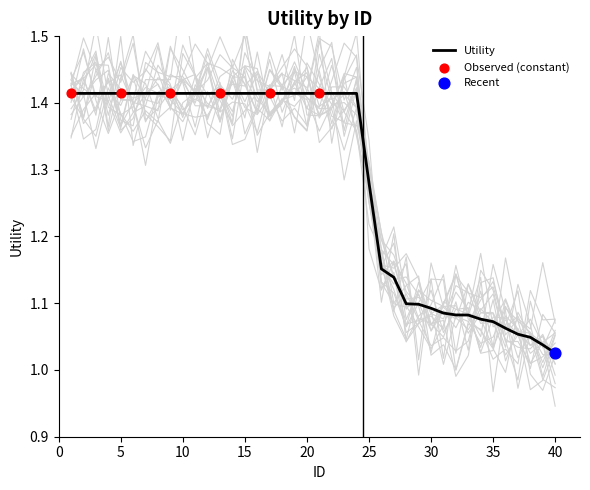

What is the change in value from 20 to 38?

-0.4